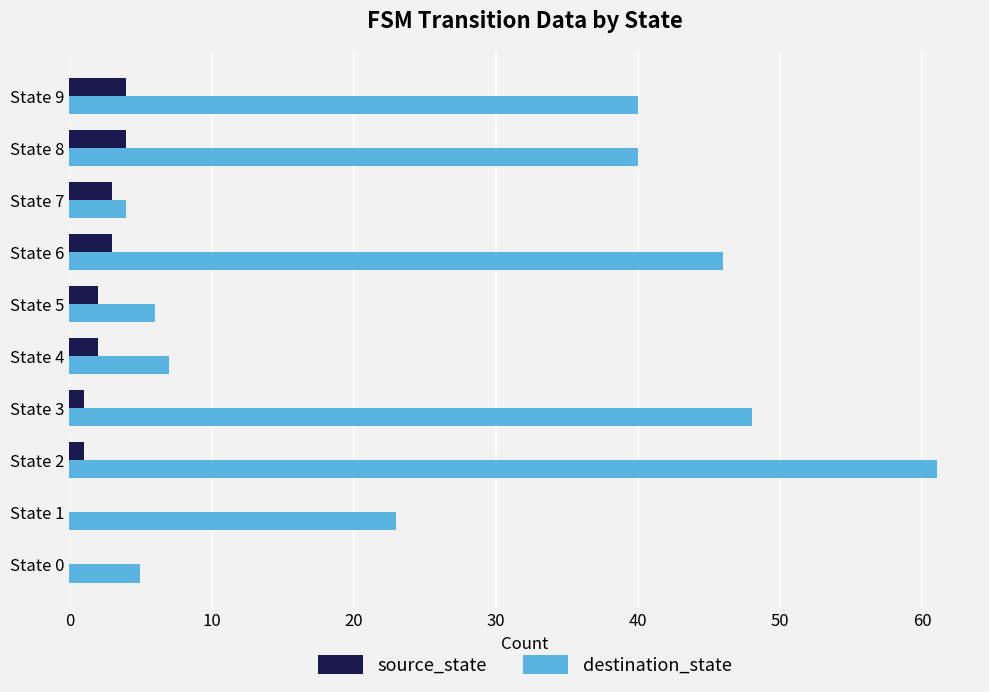

Between State 2 and State 7, which series saw the biggest shift?

destination_state